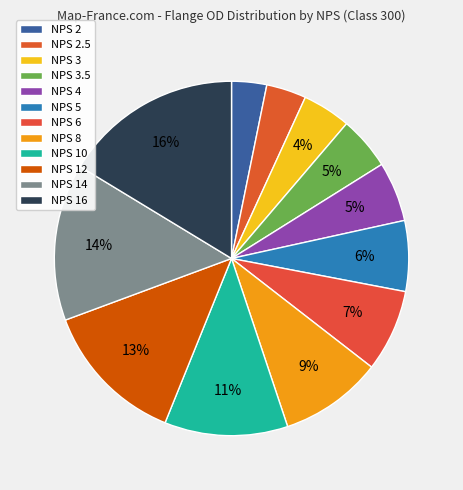

How many segments does this pie chart have?

12